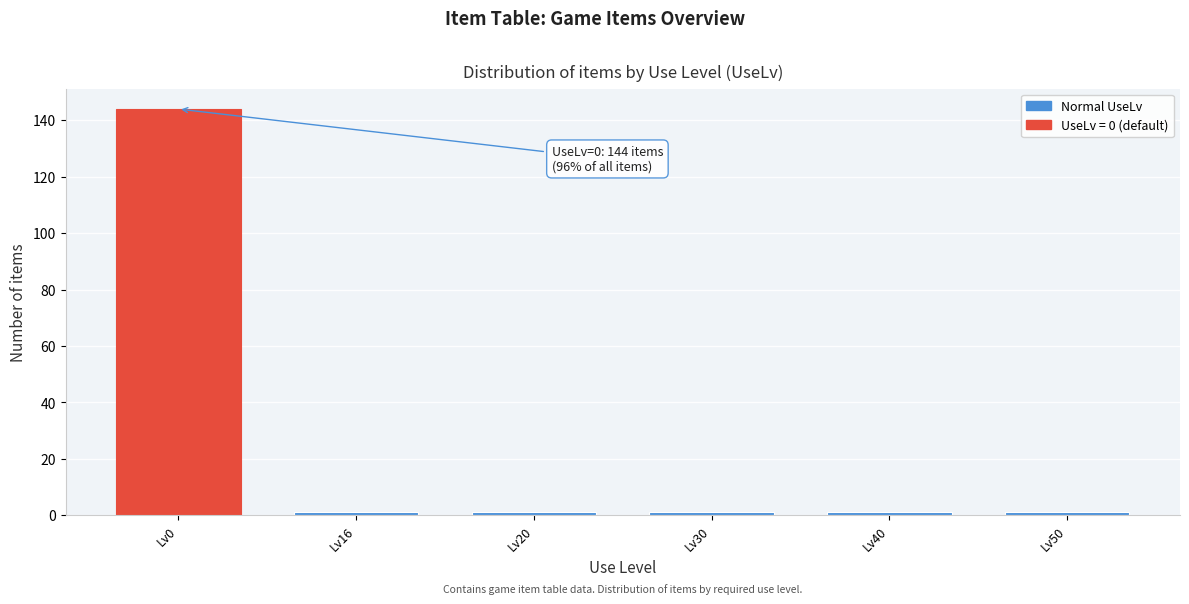

Reading left to right, list all the values displayed in this chart.

Lv0=144	Lv16=1	Lv20=1	Lv30=1	Lv40=1	Lv50=1